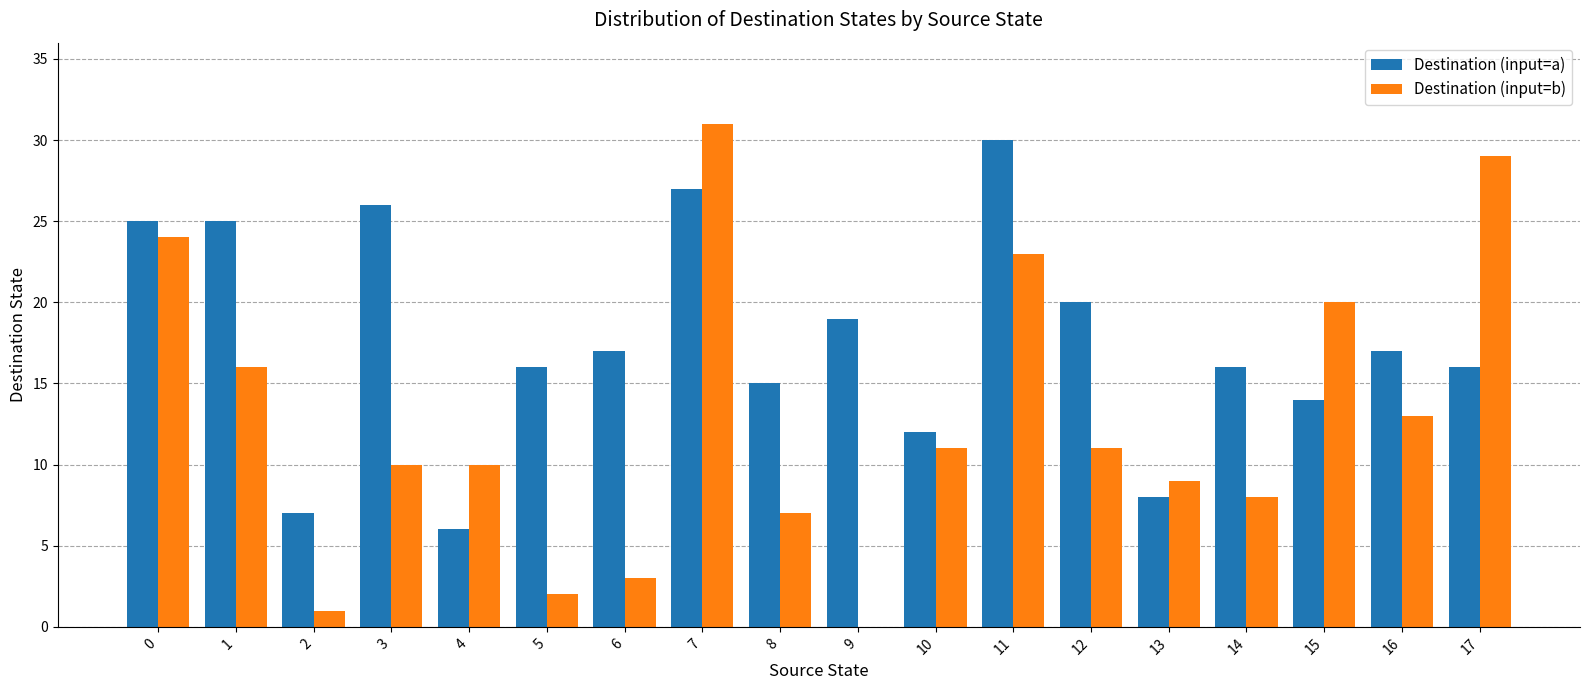

What is the sum of all Destination (input=a) values?

316